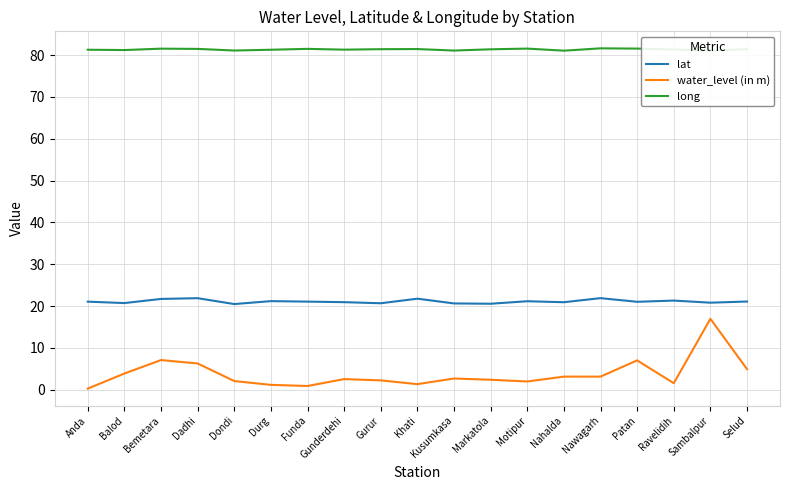

What position from the right is Markatola?

8